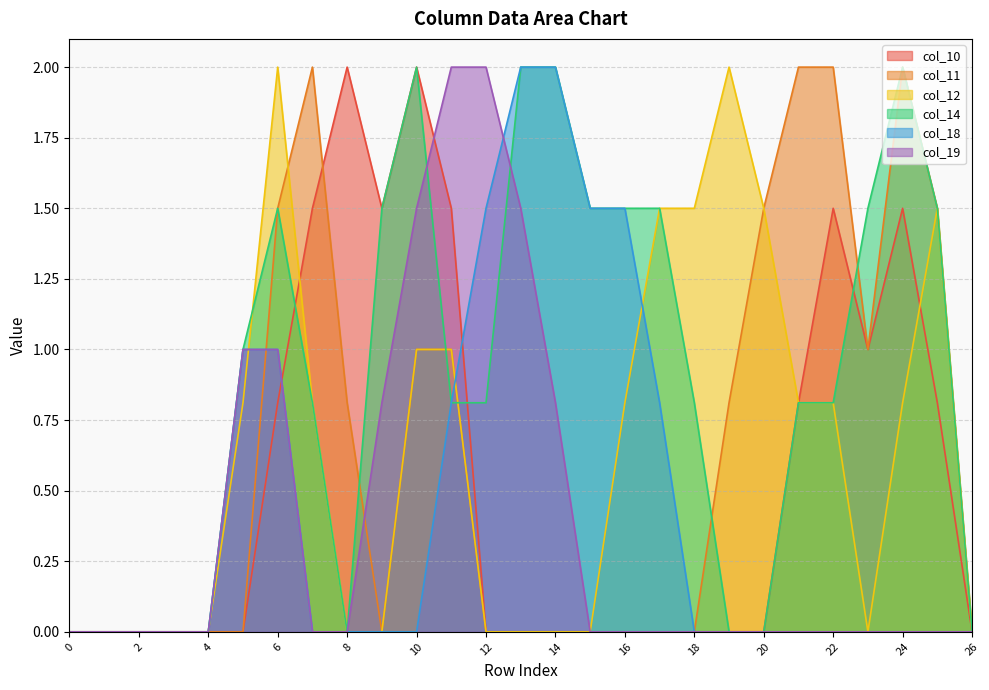

Is the value of col_12 at 21 greater than the value of col_10 at 5?

Yes